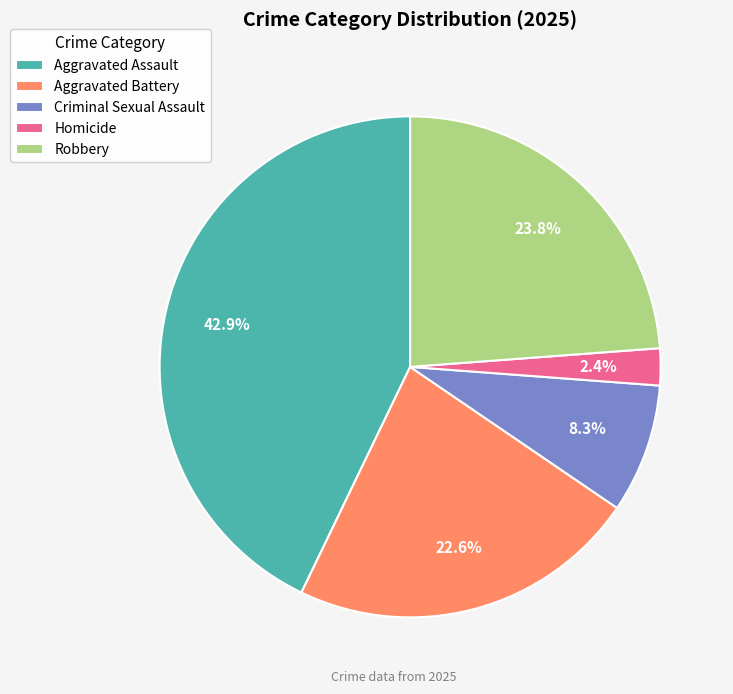

Combined, what portion of the pie is Robbery and Aggravated Assault?

66.7%